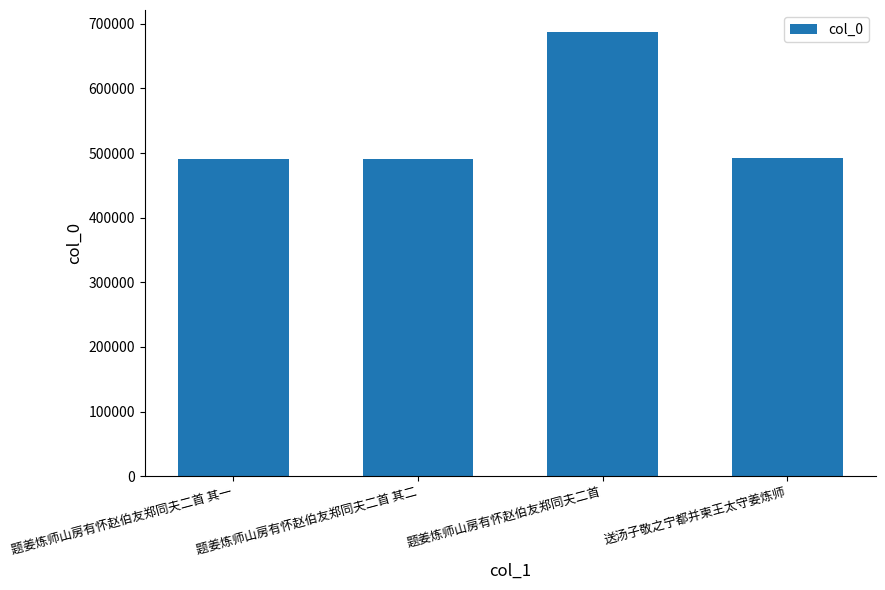

What is the change in value from 题姜炼师山房有怀赵伯友郑同夫二首 其二 to 送汤子敬之宁都并柬王太守姜炼师?

+1152